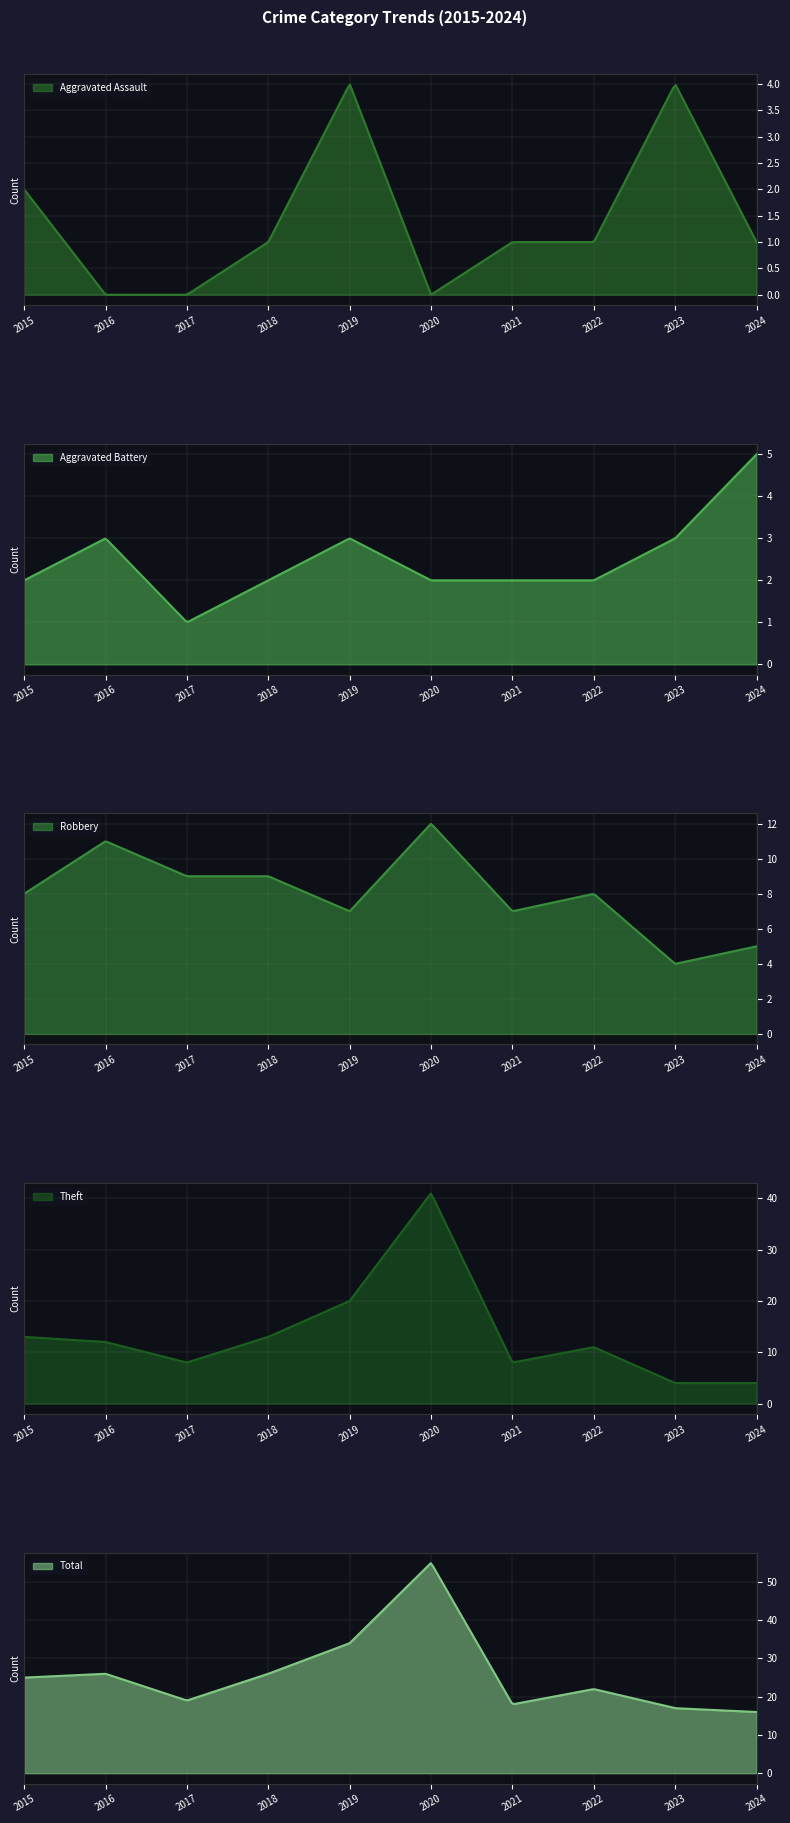

At which category does Total reach its first local valley?

2017